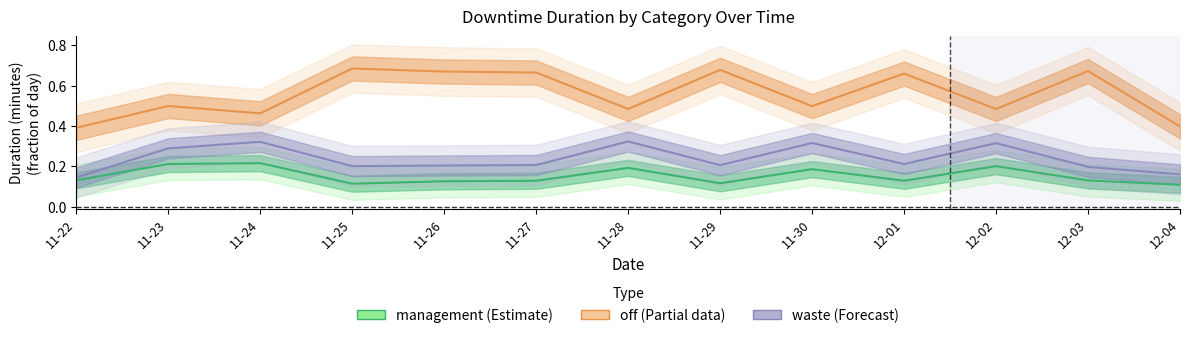

True or false: management (Estimate) has more than 0 interior local peaks.

True